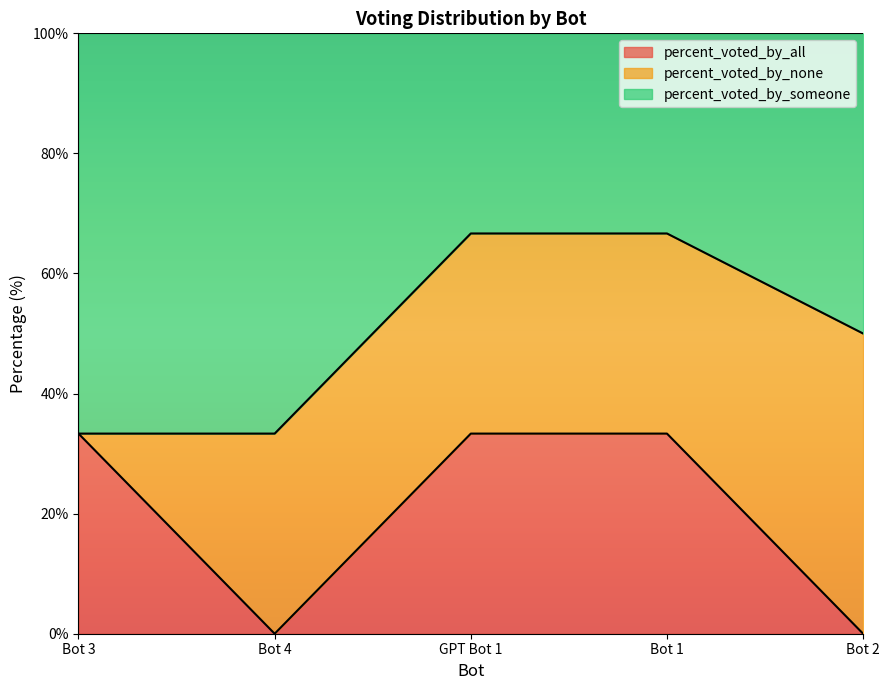

Which label corresponds to the largest value in the chart?

GPT Bot 1